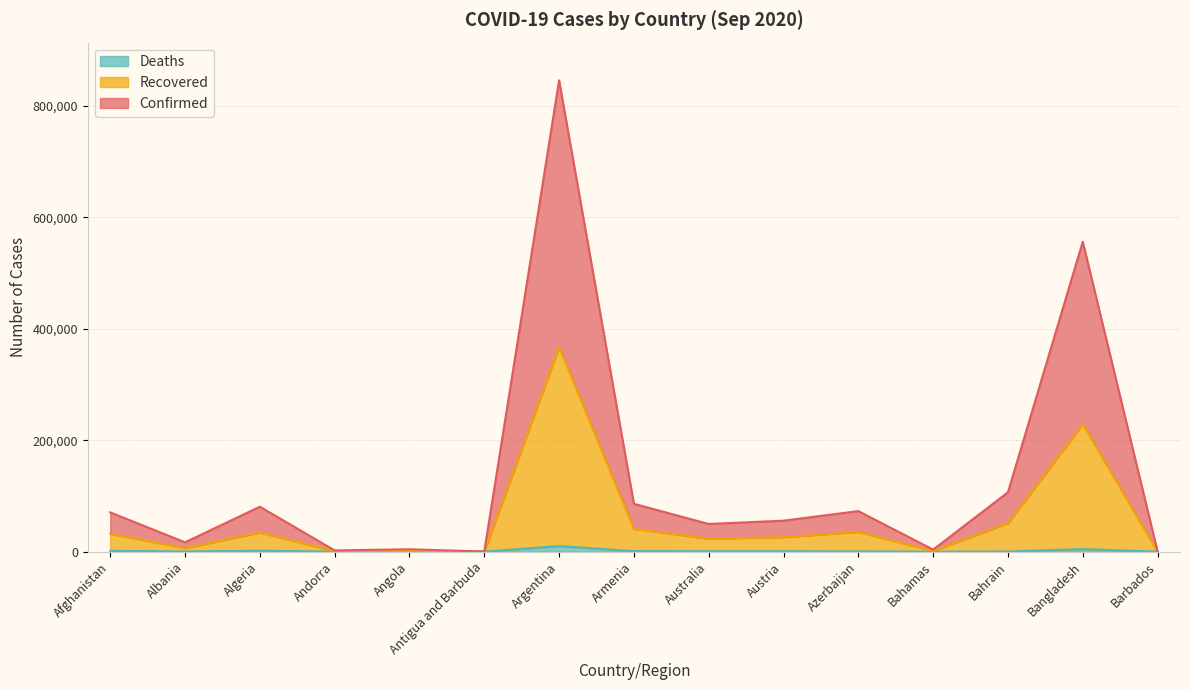

Reading left to right, what are all the values shown in this chart?

Confirmed: Afghanistan=70466	Albania=16677	Algeria=80665	Andorra=2196	Angola=4280	Antigua and Barbuda=189	Argentina=846092	Armenia=85866	Australia=49685	Austria=55607	Azerbaijan=72806	Bahamas=3580	Bahrain=106561	Bangladesh=556448	Barbados=339
Recovered: Afghanistan=31972	Albania=6422	Algeria=34301	Andorra=981	Angola=1315	Antigua and Barbuda=94	Argentina=367300	Armenia=41021	Australia=23363	Austria=26046	Azerbaijan=35388	Bahamas=1034	Bahrain=51146	Bangladesh=229089	Barbados=161
Deaths: Afghanistan=1415	Albania=316	Algeria=1556	Andorra=53	Angola=117	Antigua and Barbuda=3	Argentina=9912	Armenia=900	Australia=762	Austria=746	Azerbaijan=551	Bahamas=58	Bahrain=200	Bangladesh=4516	Barbados=7